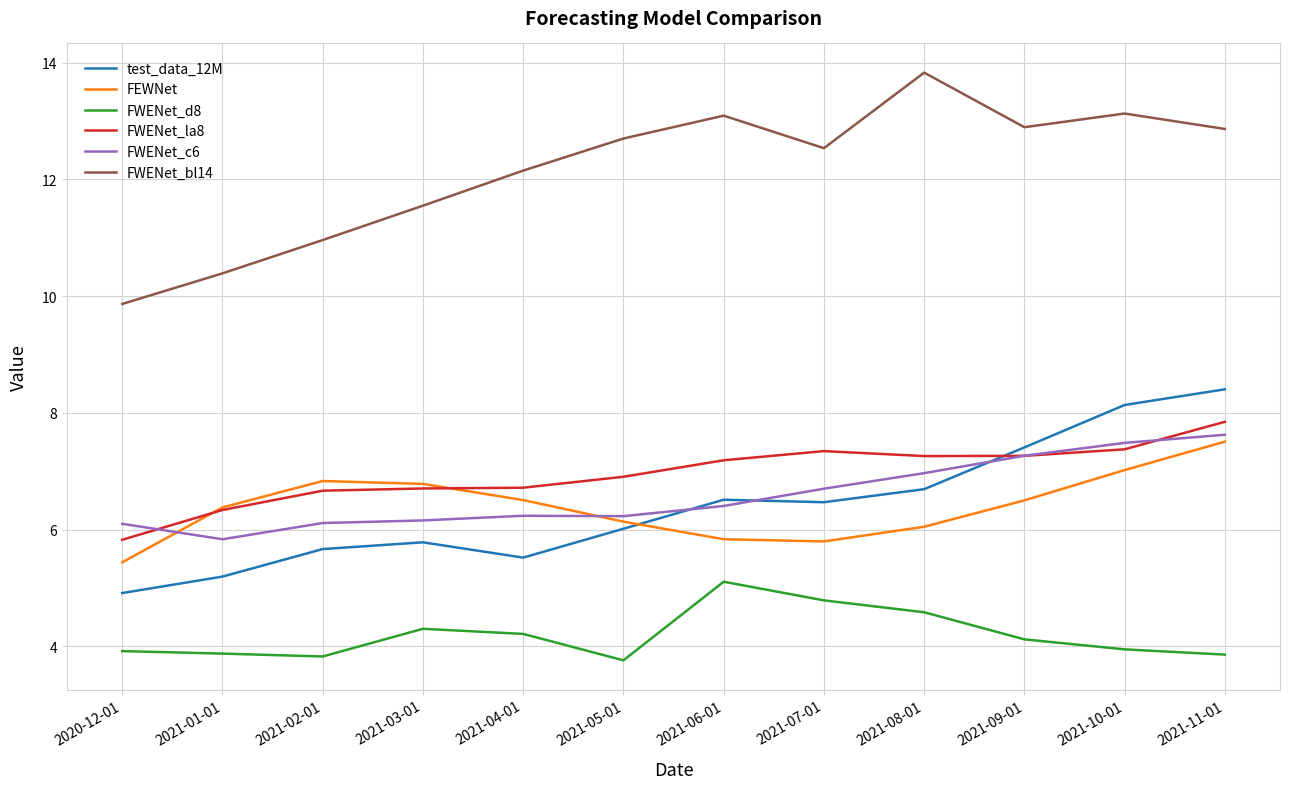

What is the average value of the FWENet_d8 series?

4.2